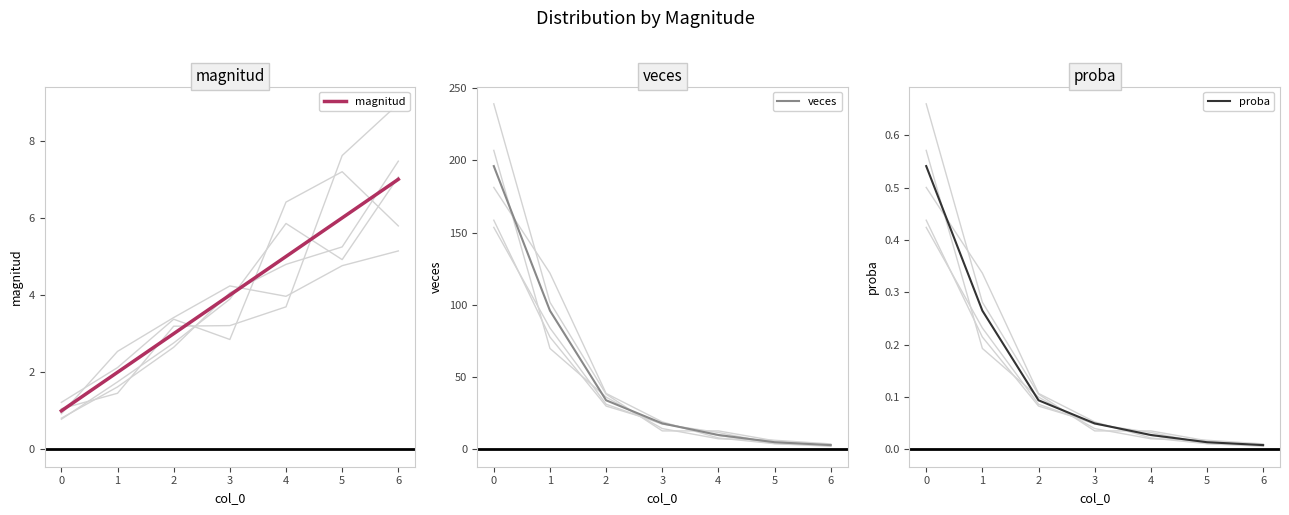

How many values in the magnitud series exceed 4?

3